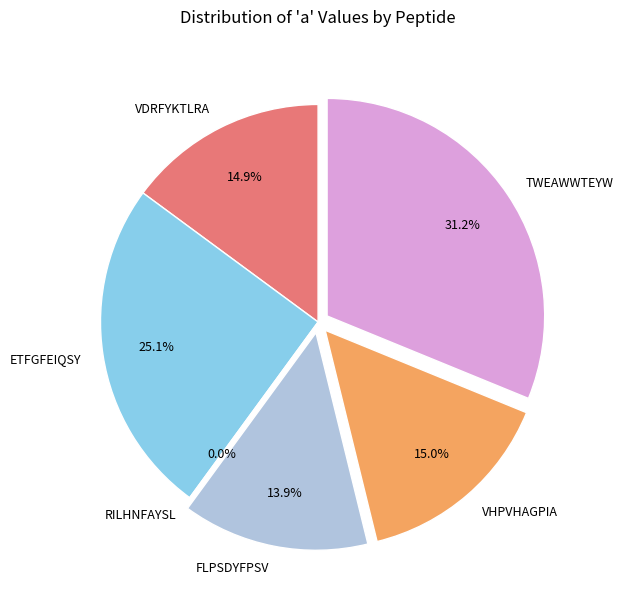

Which slice is the largest?

TWEAWWTEYW